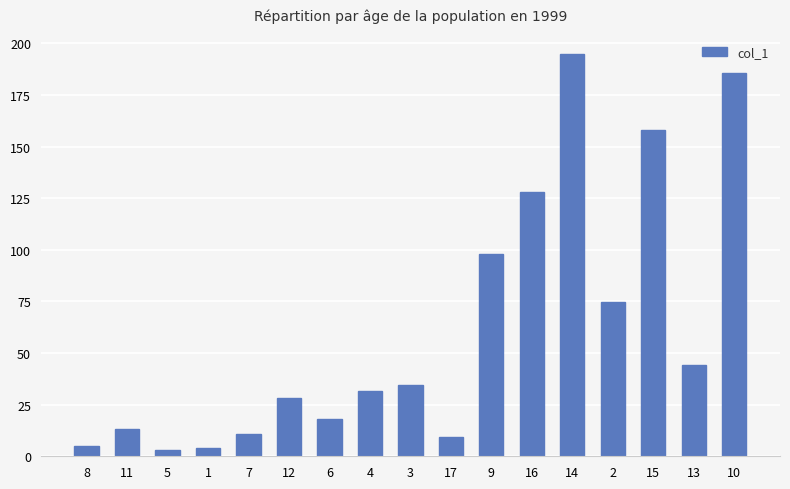

Is it true that the value at 6 is 11.3?

False